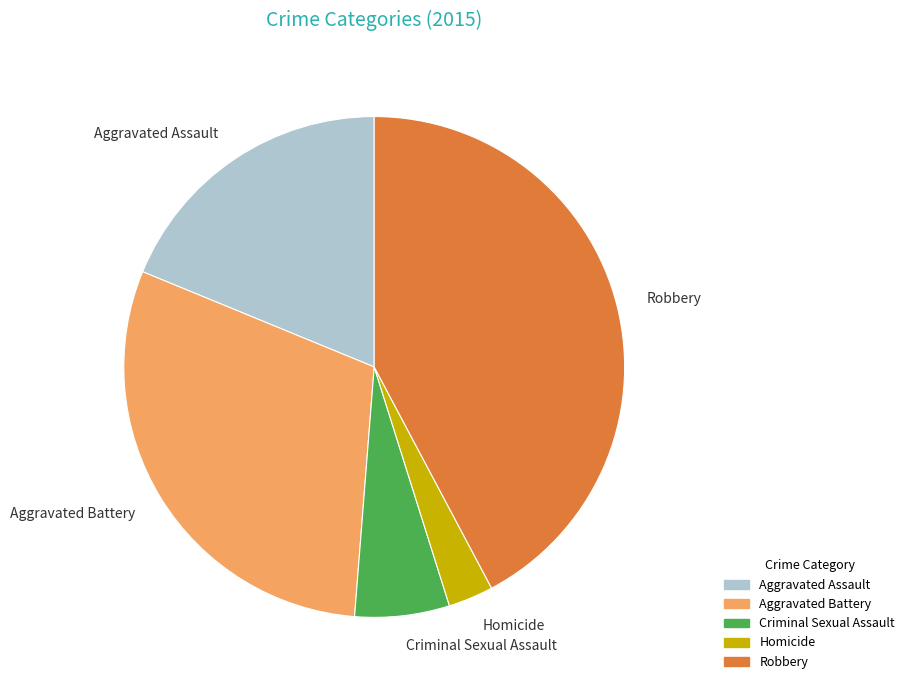

Is it true that Criminal Sexual Assault is 6% of the pie?

True